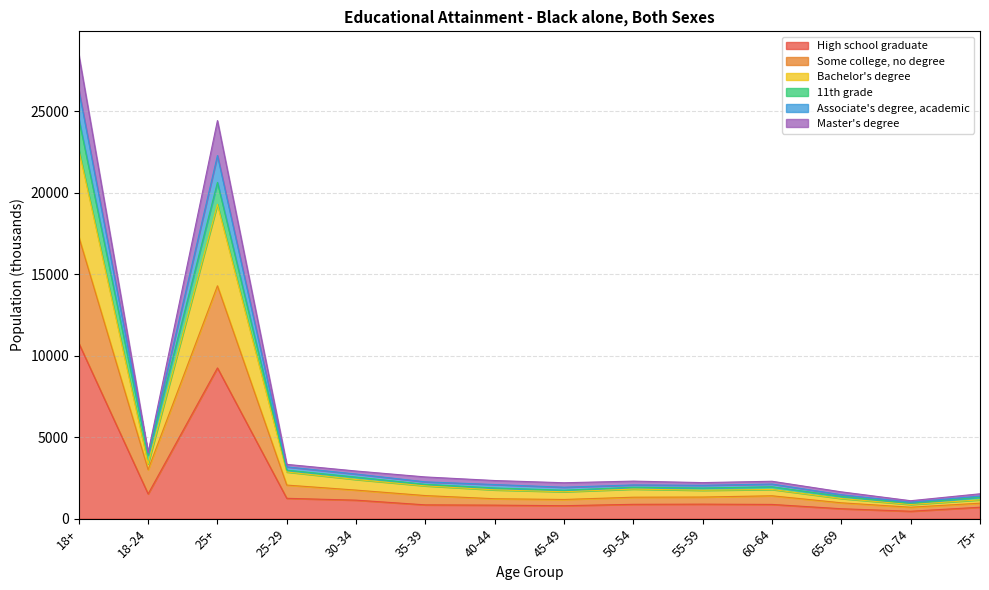

List the labels in order of Master's degree value, smallest first.

70-74, 75+, 65-69, 45-49, 55-59, 50-54, 40-44, 60-64, 35-39, 30-34, 25-29, 18-24, 25+, 18+